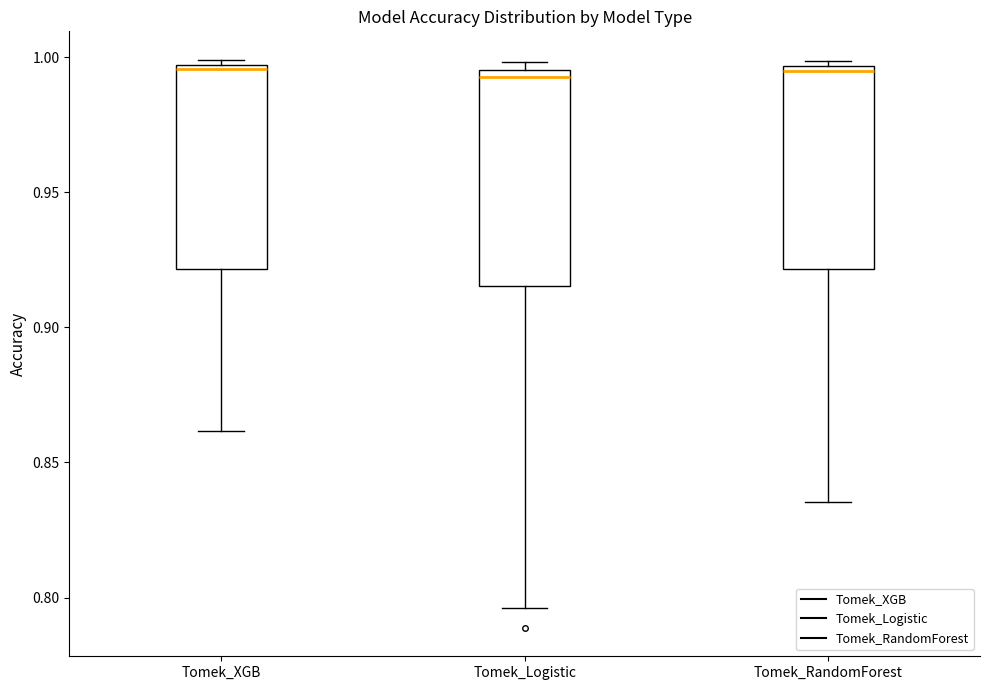

Reading left to right, read every box against the y-axis: the position of its median line, the range the box covers, and the ends of its whiskers. The values are not printed on the chart, so give them approximately, as read against the axis.

Tomek_XGB: median 0.995 (just below the box's upper edge), box 0.920 to 0.995, whiskers 0.860 to 1.000
Tomek_Logistic: median 0.995 (just below the box's upper edge), box 0.915 to 0.995, whiskers 0.795 to 1.000
Tomek_RandomForest: median 0.995 (just below the box's upper edge), box 0.920 to 0.995, whiskers 0.835 to 1.000